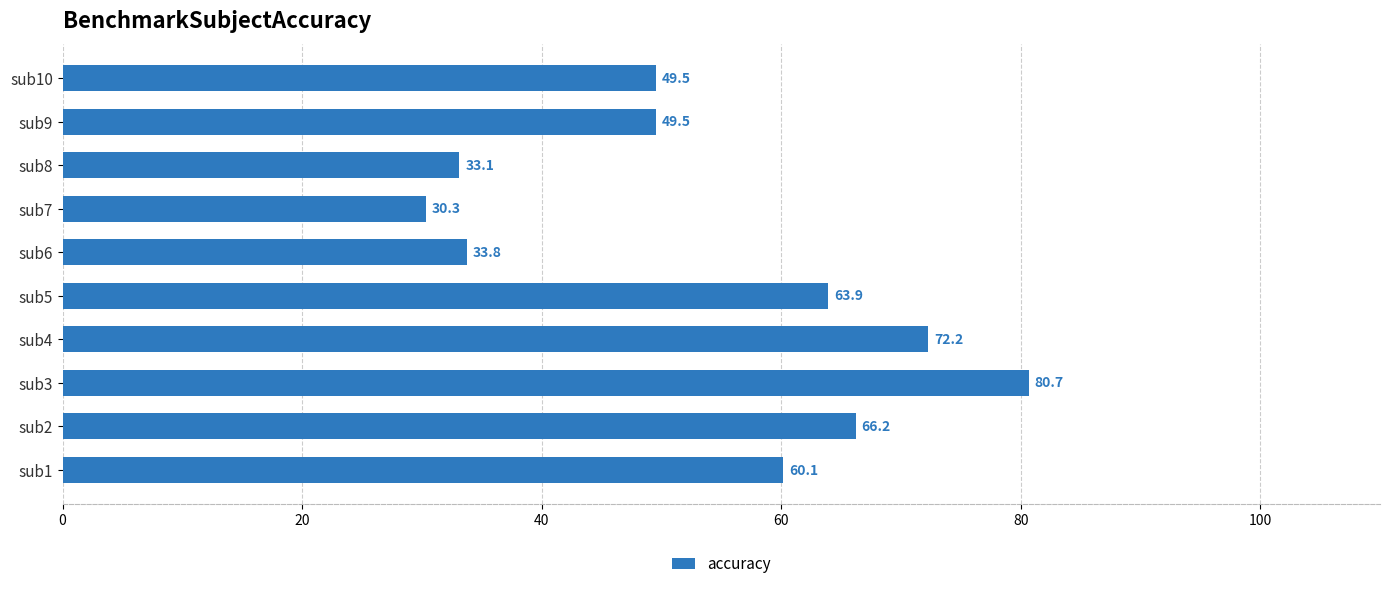

The value at sub2 is 66.2. True or false?

True